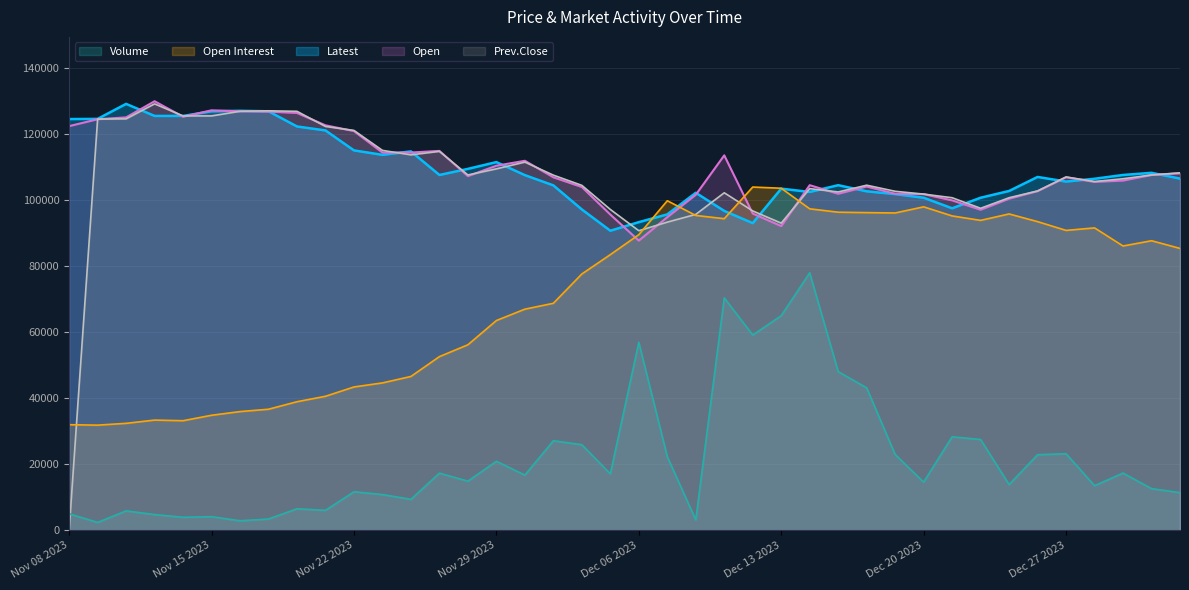

Reading left to right, transcribe all the data shown in this chart.

Latest: Nov 08 2023=124650.0	Nov 09 2023=124700.0	Nov 10 2023=129250.0	Nov 13 2023=125600.0	Nov 14 2023=125600.0	Nov 15 2023=127000.0	Nov 16 2023=127150.0	Nov 17 2023=127000.0	Nov 20 2023=122400.0	Nov 21 2023=121200.0	Nov 22 2023=115150.0	Nov 23 2023=113800.0	Nov 24 2023=114850.0	Nov 27 2023=107700.0	Nov 28 2023=109550.0	Nov 29 2023=111600.0	Nov 30 2023=107650.0	Dec 01 2023=104550.0	Dec 04 2023=97250.0	Dec 05 2023=90800.0	Dec 06 2023=93400.0	Dec 07 2023=95750.0	Dec 08 2023=102300.0	Dec 11 2023=96800.0	Dec 12 2023=93100.0	Dec 13 2023=103550.0	Dec 14 2023=102550.0	Dec 15 2023=104600.0	Dec 18 2023=102750.0	Dec 19 2023=101900.0	Dec 20 2023=100800.0	Dec 21 2023=97600.0	Dec 22 2023=100800.0	Dec 25 2023=102850.0	Dec 26 2023=107100.0	Dec 27 2023=105700.0	Dec 28 2023=106550.0	Dec 29 2023=107700.0	Jan 02 2024=108350.0	Jan 03 2024=106600.0
Open: Nov 08 2023=122500.0	Nov 09 2023=124600.0	Nov 10 2023=125150.0	Nov 13 2023=130050.0	Nov 14 2023=125350.0	Nov 15 2023=127300.0	Nov 16 2023=127000.0	Nov 17 2023=126900.0	Nov 20 2023=126500.0	Nov 21 2023=122750.0	Nov 22 2023=121000.0	Nov 23 2023=114500.0	Nov 24 2023=114500.0	Nov 27 2023=115000.0	Nov 28 2023=107350.0	Nov 29 2023=110500.0	Nov 30 2023=112000.0	Dec 01 2023=107000.0	Dec 04 2023=104050.0	Dec 05 2023=95700.0	Dec 06 2023=87800.0	Dec 07 2023=94900.0	Dec 08 2023=101700.0	Dec 11 2023=113650.0	Dec 12 2023=96000.0	Dec 13 2023=92200.0	Dec 14 2023=104600.0	Dec 15 2023=102000.0	Dec 18 2023=104200.0	Dec 19 2023=102000.0	Dec 20 2023=101900.0	Dec 21 2023=100000.0	Dec 22 2023=97150.0	Dec 25 2023=100500.0	Dec 26 2023=102800.0	Dec 27 2023=107000.0	Dec 28 2023=105600.0	Dec 29 2023=106000.0	Jan 02 2024=107700.0	Jan 03 2024=108200.0
Prev.Close: Nov 08 2023=0.0	Nov 09 2023=124650.0	Nov 10 2023=124700.0	Nov 13 2023=129250.0	Nov 14 2023=125600.0	Nov 15 2023=125600.0	Nov 16 2023=127000.0	Nov 17 2023=127150.0	Nov 20 2023=127000.0	Nov 21 2023=122400.0	Nov 22 2023=121200.0	Nov 23 2023=115150.0	Nov 24 2023=113800.0	Nov 27 2023=114850.0	Nov 28 2023=107700.0	Nov 29 2023=109550.0	Nov 30 2023=111600.0	Dec 01 2023=107650.0	Dec 04 2023=104550.0	Dec 05 2023=97250.0	Dec 06 2023=90800.0	Dec 07 2023=93400.0	Dec 08 2023=95750.0	Dec 11 2023=102300.0	Dec 12 2023=96800.0	Dec 13 2023=93100.0	Dec 14 2023=103550.0	Dec 15 2023=102550.0	Dec 18 2023=104600.0	Dec 19 2023=102750.0	Dec 20 2023=101900.0	Dec 21 2023=100800.0	Dec 22 2023=97600.0	Dec 25 2023=100800.0	Dec 26 2023=102850.0	Dec 27 2023=107100.0	Dec 28 2023=105700.0	Dec 29 2023=106550.0	Jan 02 2024=107700.0	Jan 03 2024=108350.0
Volume: Nov 08 2023=4988.1	Nov 09 2023=2369.2	Nov 10 2023=5866.2	Nov 13 2023=4753.1	Nov 14 2023=3925.6	Nov 15 2023=4116.6	Nov 16 2023=2869.7	Nov 17 2023=3400.5	Nov 20 2023=6520.7	Nov 21 2023=6031.1	Nov 22 2023=11668.4	Nov 23 2023=10817.9	Nov 24 2023=9365.2	Nov 27 2023=17307.2	Nov 28 2023=14883.1	Nov 29 2023=20905.7	Nov 30 2023=16719.9	Dec 01 2023=27130.3	Dec 04 2023=25931.9	Dec 05 2023=17092.1	Dec 06 2023=56959.7	Dec 07 2023=22318.1	Dec 08 2023=3132.4	Dec 11 2023=70441.5	Dec 12 2023=59178.4	Dec 13 2023=65051.5	Dec 14 2023=78030.0	Dec 15 2023=48086.1	Dec 18 2023=43163.1	Dec 19 2023=22961.2	Dec 20 2023=14587.7	Dec 21 2023=28329.9	Dec 22 2023=27503.9	Dec 25 2023=13853.0	Dec 26 2023=22900.4	Dec 27 2023=23197.6	Dec 28 2023=13504.3	Dec 29 2023=17323.0	Jan 02 2024=12614.9	Jan 03 2024=11401.8
Open Interest: Nov 08 2023=31994.9	Nov 09 2023=31861.1	Nov 10 2023=32408.4	Nov 13 2023=33390.3	Nov 14 2023=33202.8	Nov 15 2023=34852.0	Nov 16 2023=35971.9	Nov 17 2023=36683.2	Nov 20 2023=38962.3	Nov 21 2023=40613.2	Nov 22 2023=43434.8	Nov 23 2023=44662.6	Nov 24 2023=46620.4	Nov 27 2023=52634.2	Nov 28 2023=56224.9	Nov 29 2023=63574.4	Nov 30 2023=67019.3	Dec 01 2023=68799.2	Dec 04 2023=77684.0	Dec 05 2023=83551.9	Dec 06 2023=89598.9	Dec 07 2023=99890.6	Dec 08 2023=95427.1	Dec 11 2023=94450.6	Dec 12 2023=104040.0	Dec 13 2023=103675.9	Dec 14 2023=97437.9	Dec 15 2023=96412.6	Dec 18 2023=96289.6	Dec 19 2023=96179.3	Dec 20 2023=98042.5	Dec 21 2023=95283.0	Dec 22 2023=93936.4	Dec 25 2023=95886.4	Dec 26 2023=93554.9	Dec 27 2023=90893.0	Dec 28 2023=91657.4	Dec 29 2023=86170.4	Jan 02 2024=87764.1	Jan 03 2024=85438.0